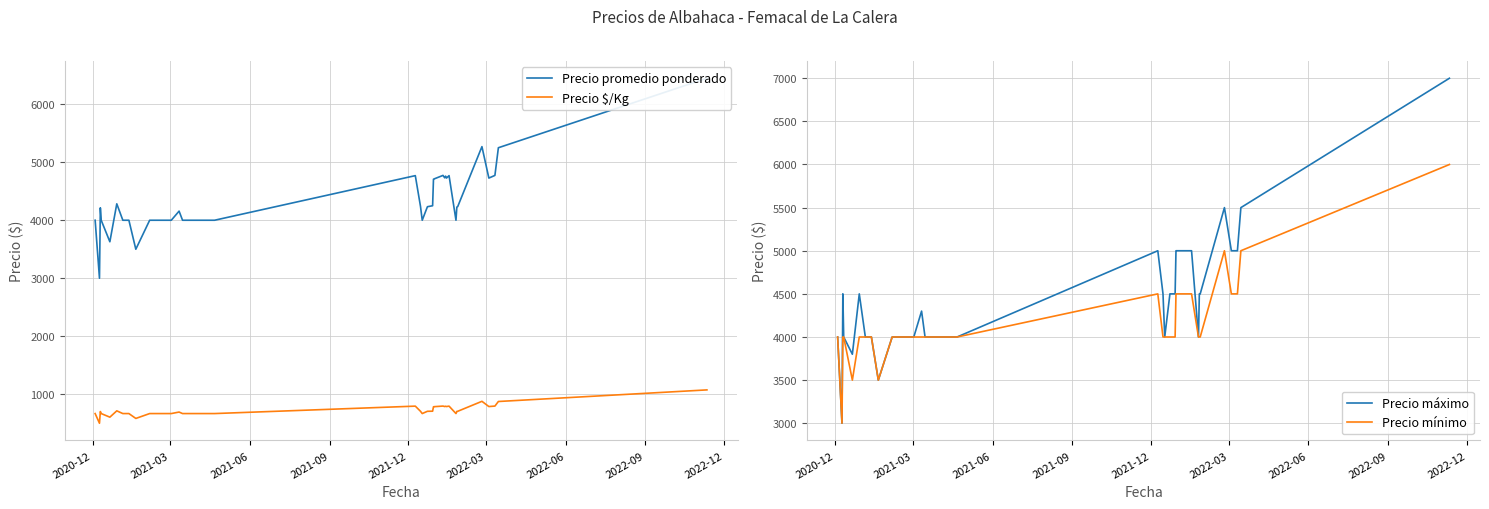

What is the lowest value of the Precio mínimo series?

3000